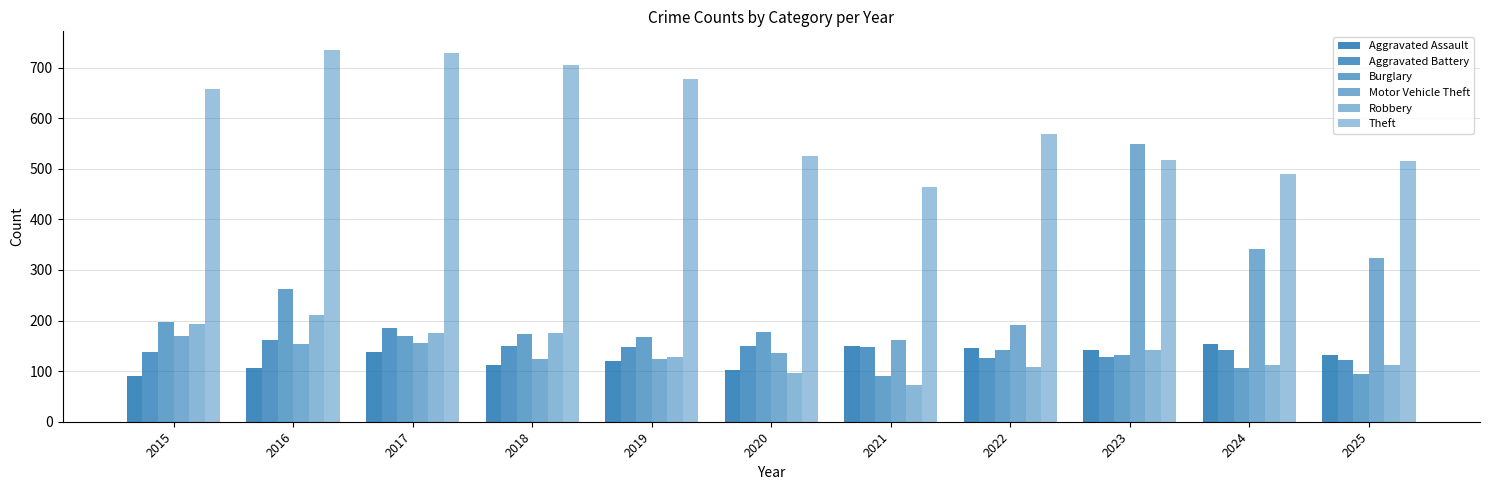

What is the minimum value shown in the chart?

72